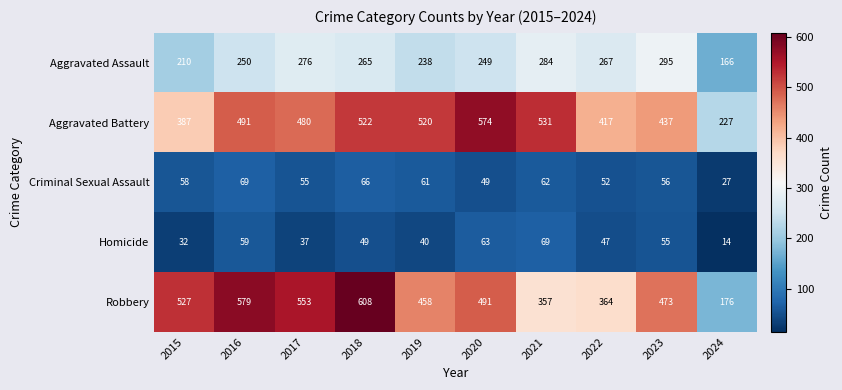

Between 2020 and 2022, which series saw the biggest shift?

Aggravated Battery